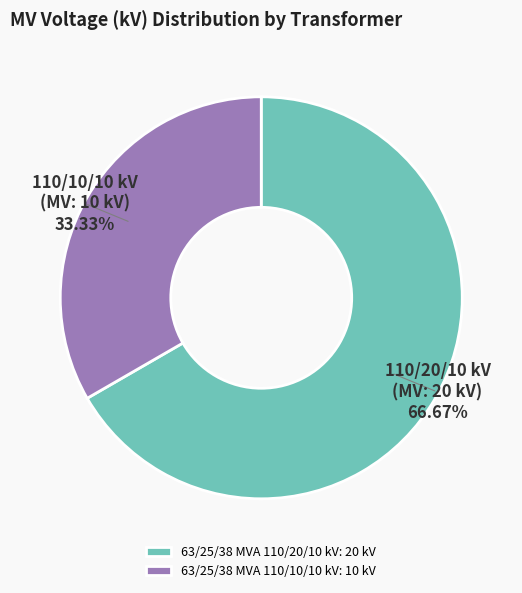

What is the majority slice?

63/25/38 MVA 110/20/10 kV